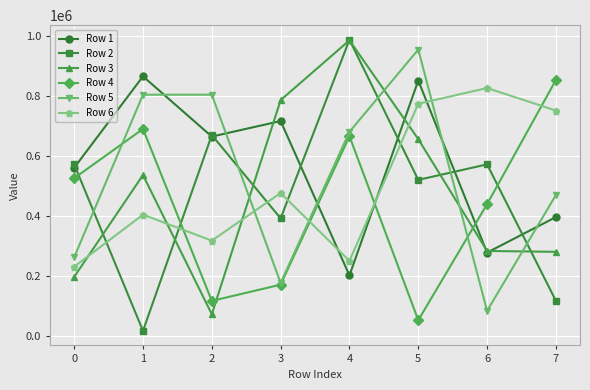

What is the approximate value of Row 3 at 5, to the nearest 50?

656550